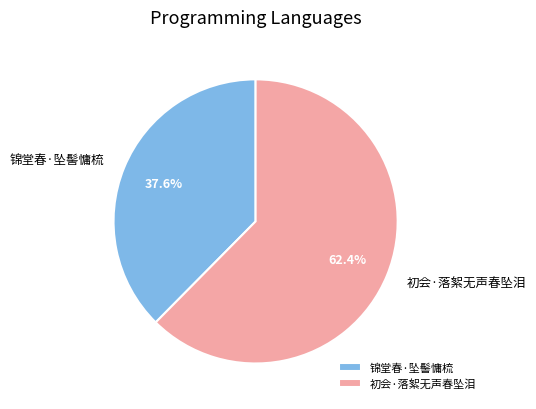

Approximately how many times larger is the value at 初会·落絮无声春坠泪 compared to 锦堂春·坠髻慵梳?

1.7